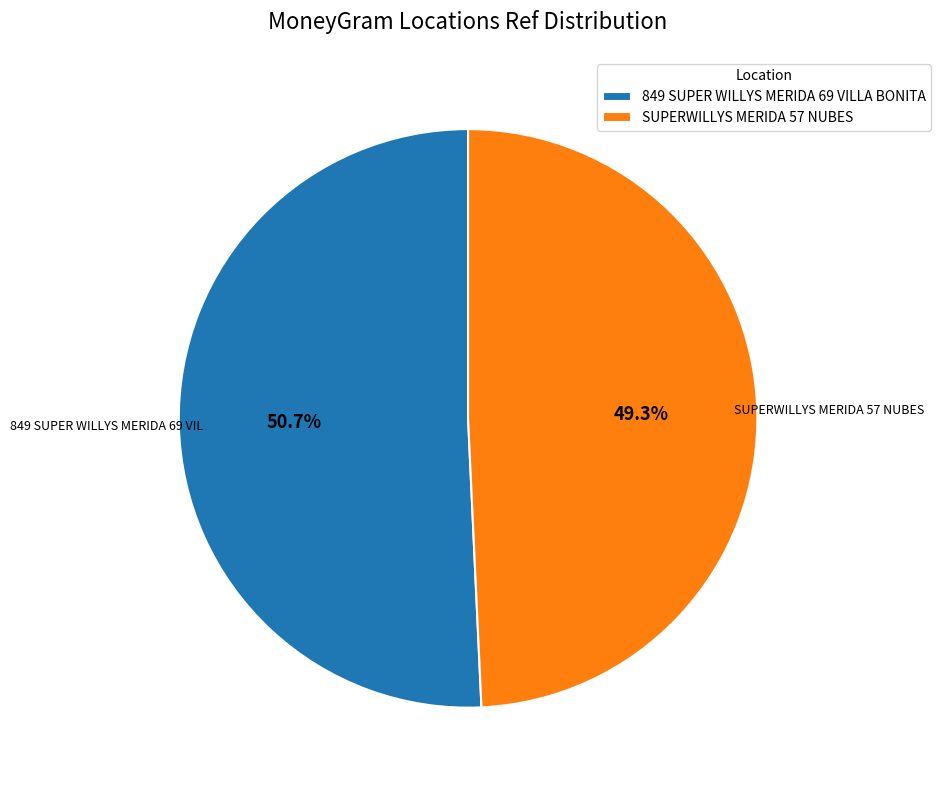

Is it true that SUPERWILLYS MERIDA 57 NUBES is 61% of the pie?

False